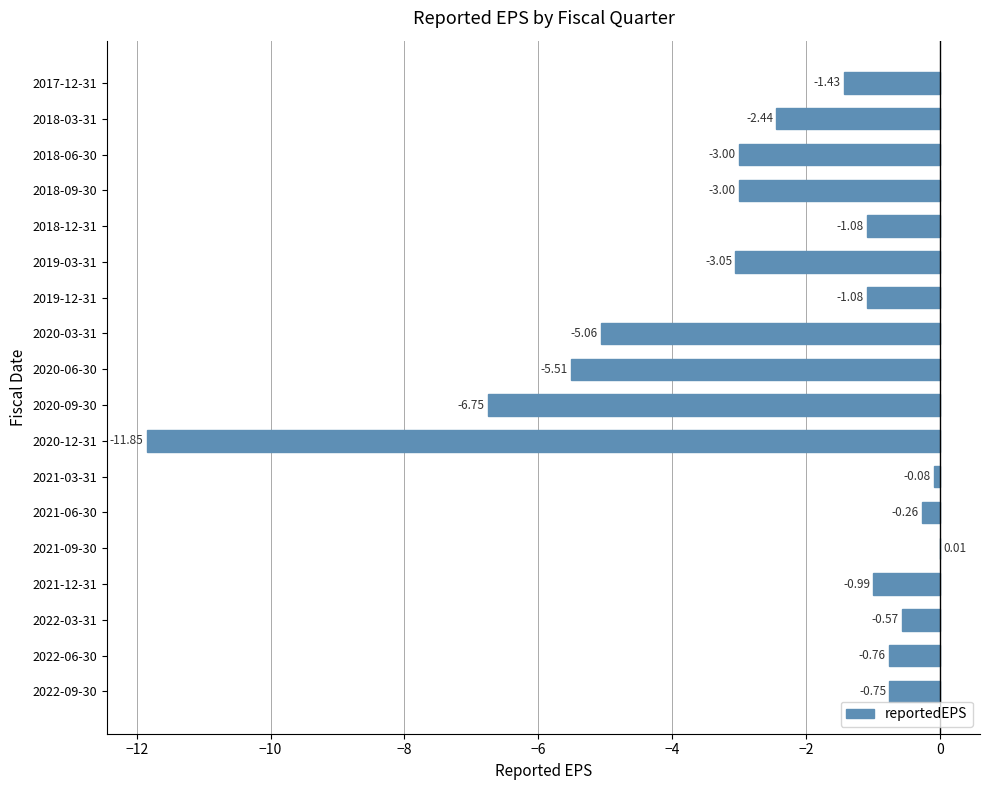

What is the sum of the values at 2022-03-31 and 2018-03-31?

-3.0